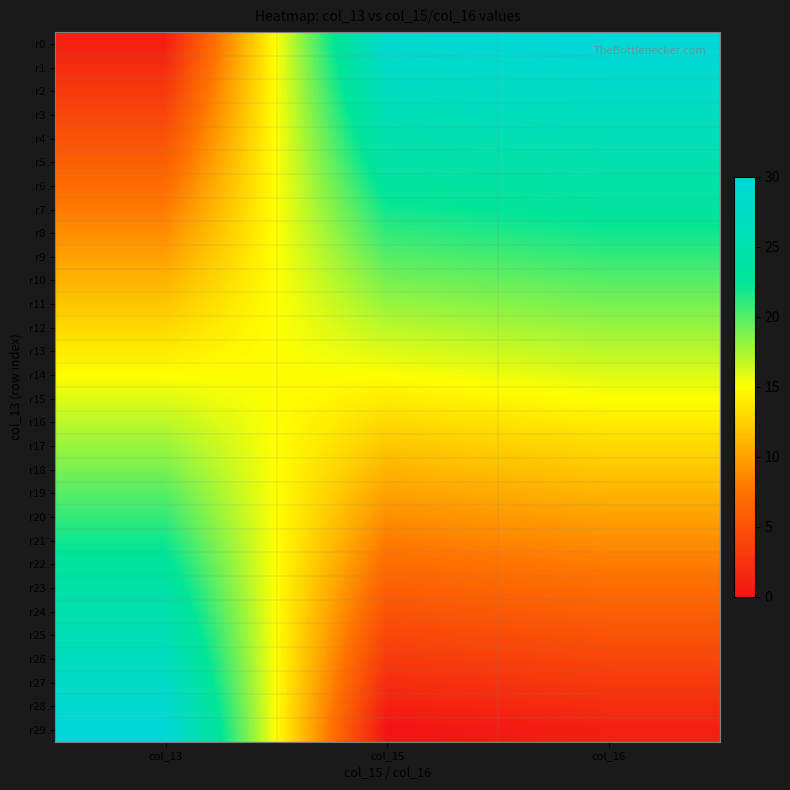

At how many categories does at least one series exceed 27?

3